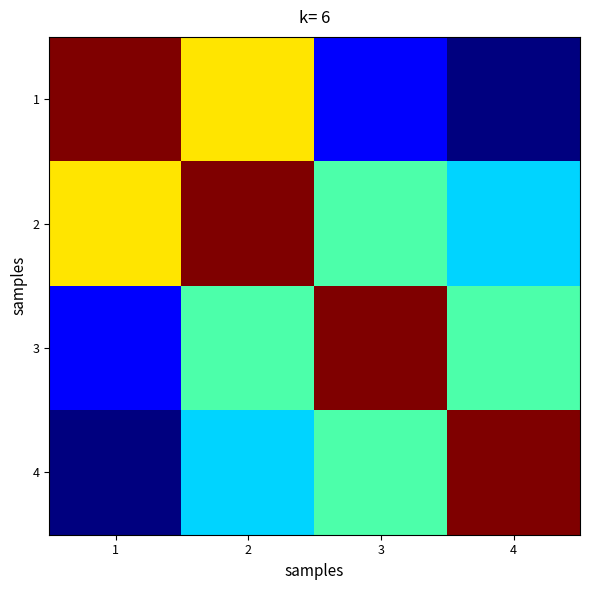

Reading left to right, extract all data points from this chart.

1: 1=1.0	2=0.7	3=0.1	4=0.0
2: 1=0.7	2=1.0	3=0.4	4=0.3
3: 1=0.1	2=0.4	3=1.0	4=0.4
4: 1=0.0	2=0.3	3=0.4	4=1.0